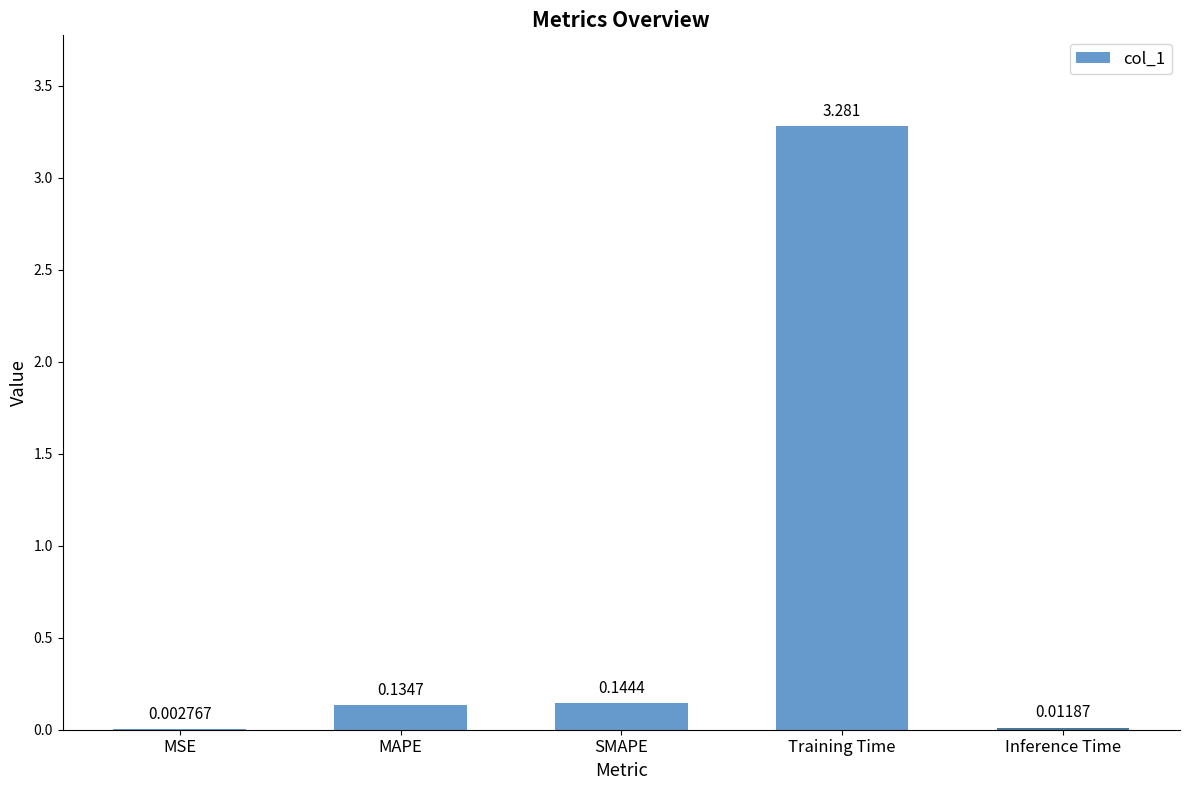

Which category has the highest value across all series?

Training Time